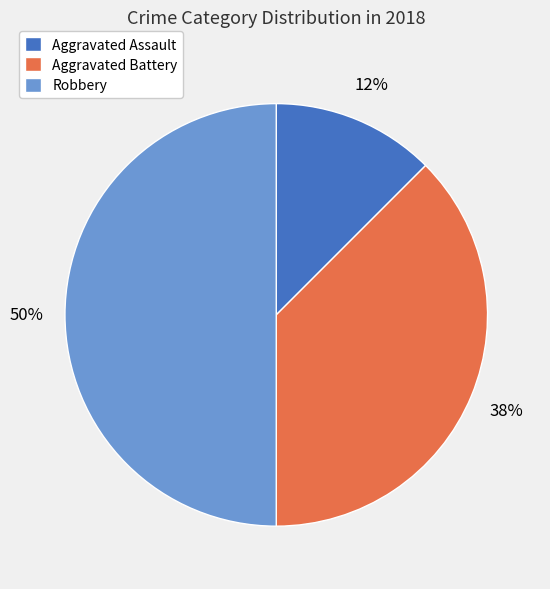

Is the sum of Robbery and Aggravated Battery greater than half?

Yes